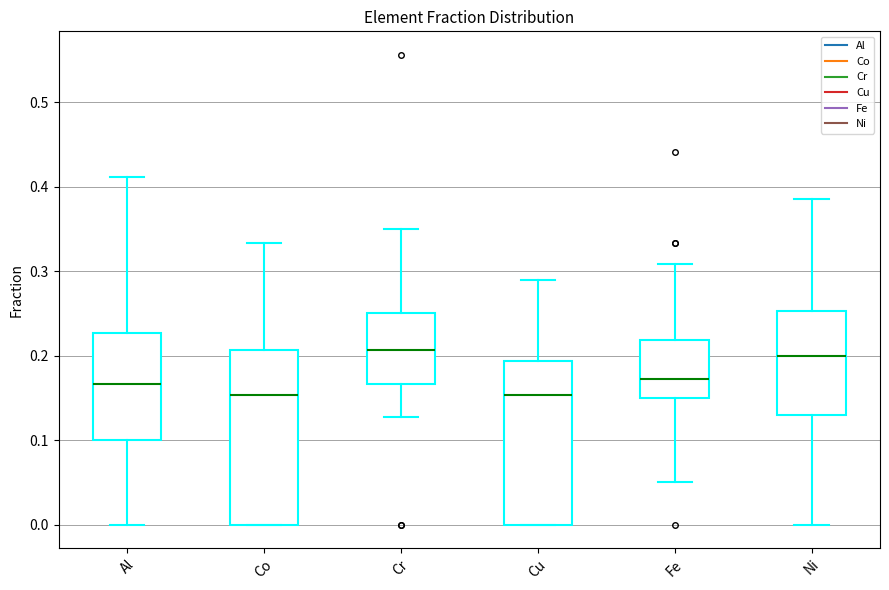

Where is the lower edge of the box for Al on the y-axis? The values are not printed on the chart, so give them approximately, as read against the axis.

0.10